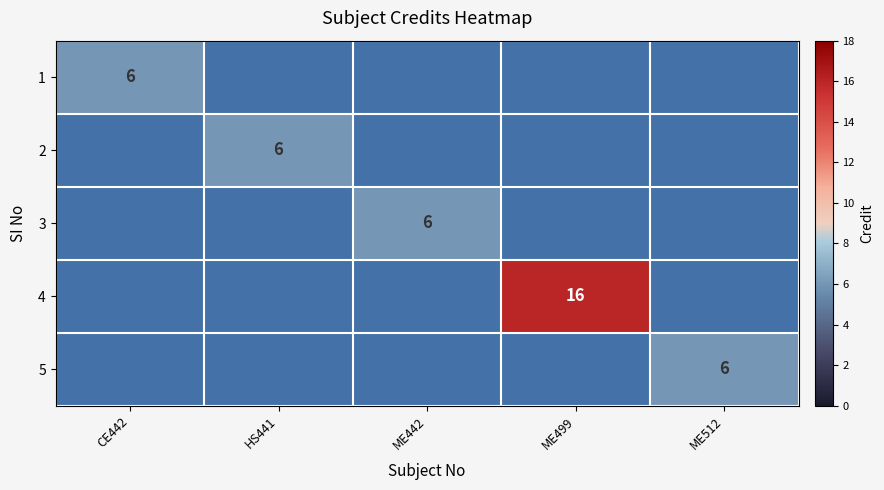

The 2 series shows 4 at HS441. True or false?

False